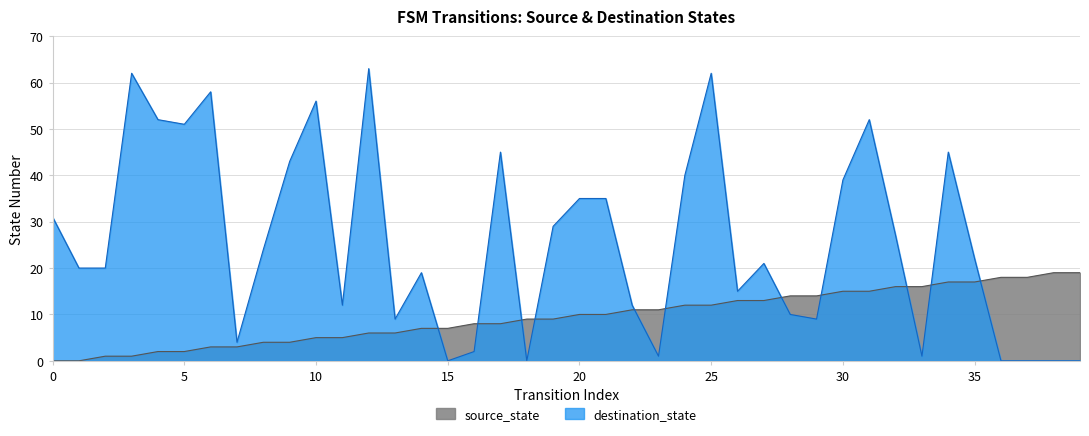

Rank the categories by destination_state value from highest to lowest.

12, 3, 25, 6, 10, 4, 31, 5, 17, 34, 9, 24, 30, 20, 21, 0, 19, 32, 8, 35, 27, 1, 2, 14, 26, 11, 22, 28, 13, 29, 7, 16, 23, 33, 15, 18, 36, 37, 38, 39